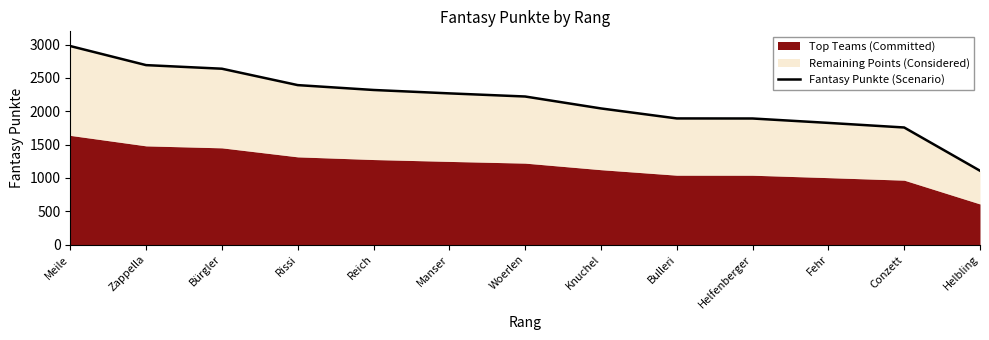

What is the difference between the maximum and second lowest values?

1222